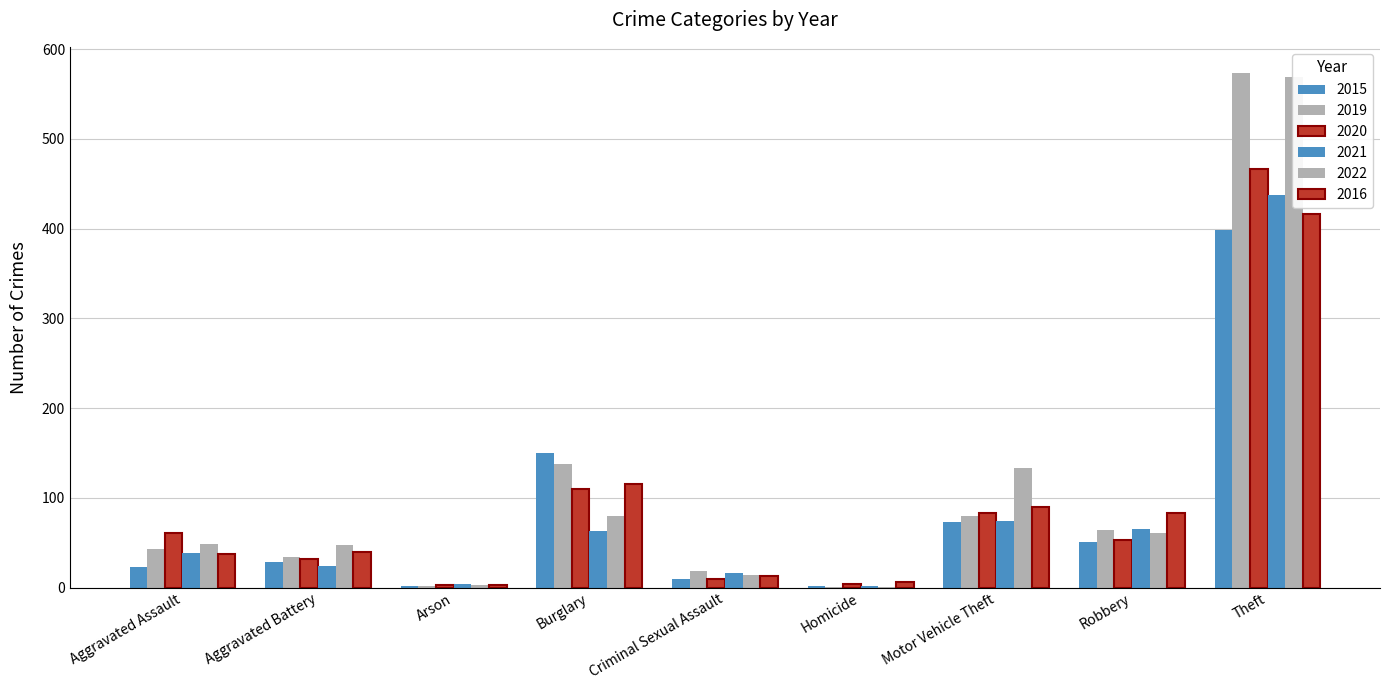

What are all the series names shown in the legend?

2015, 2019, 2020, 2021, 2022, 2016